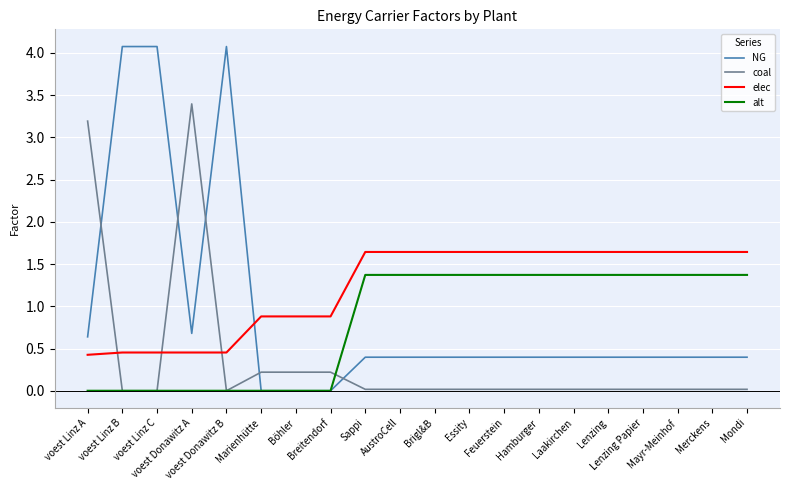

True or false: NG and coal cross at least once.

True